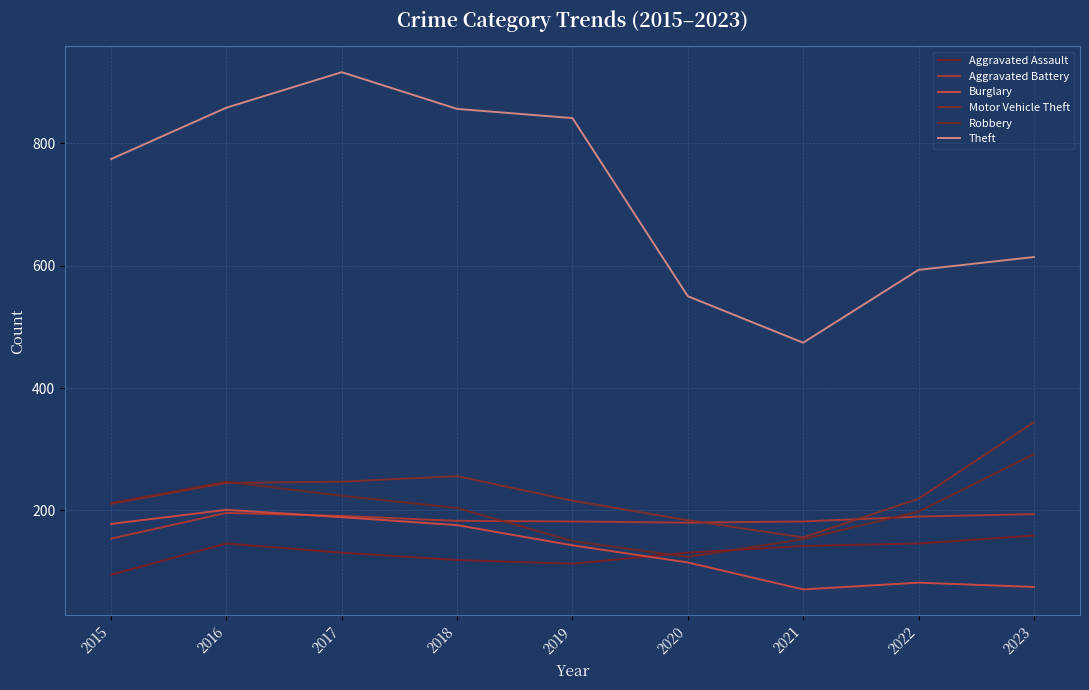

The Theft series shows 474 at 2021. True or false?

True